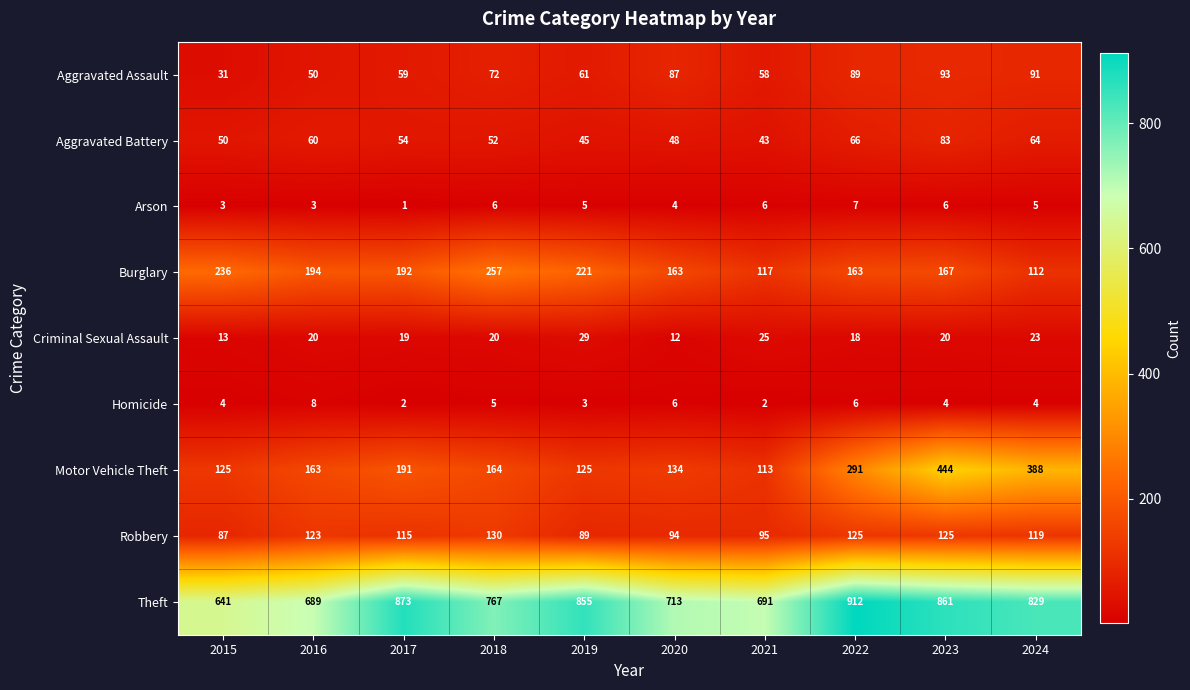

What is the sum of the Aggravated Assault values at 2021 and 2019?

119